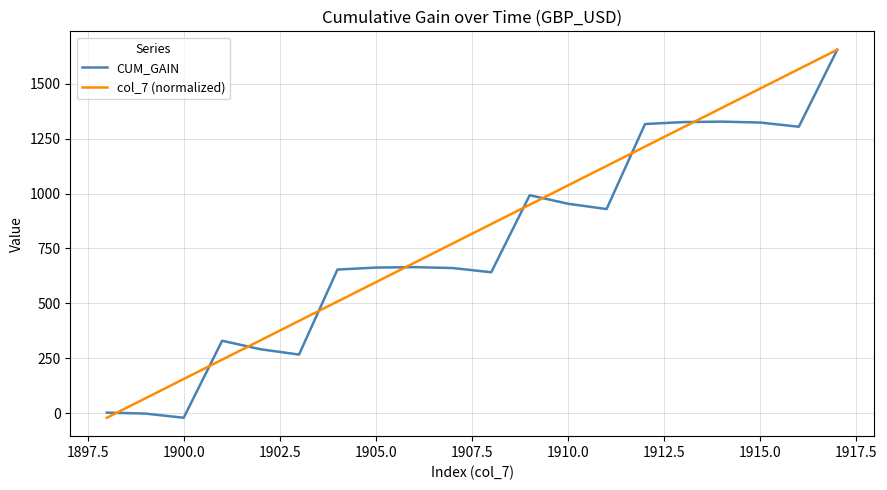

Rank the series by their average value, from highest to lowest.

col_7 (normalized), CUM_GAIN